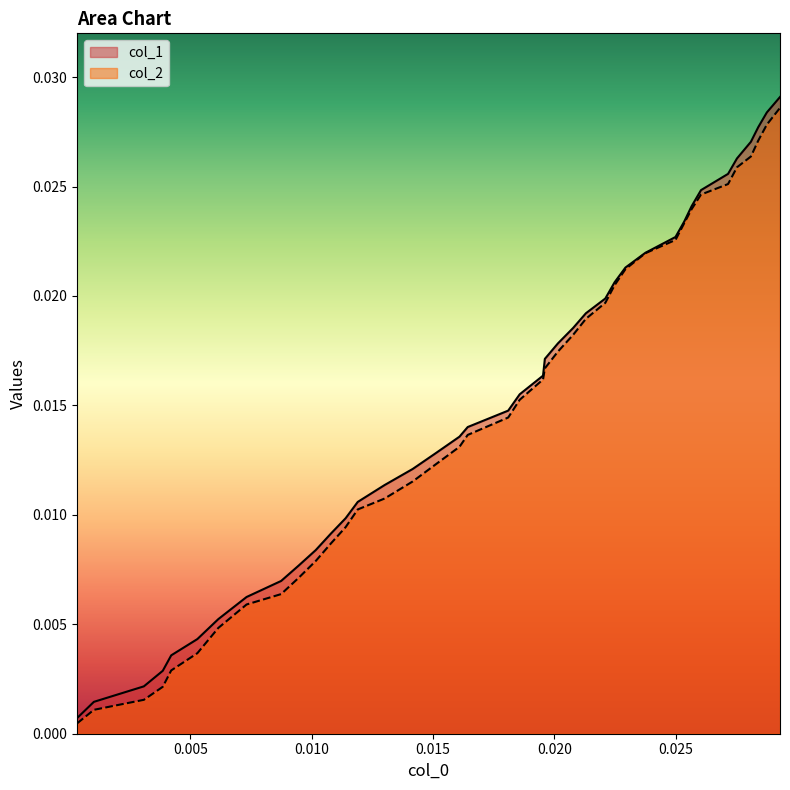

True or false: col_1 and col_2 intersect in this chart.

False